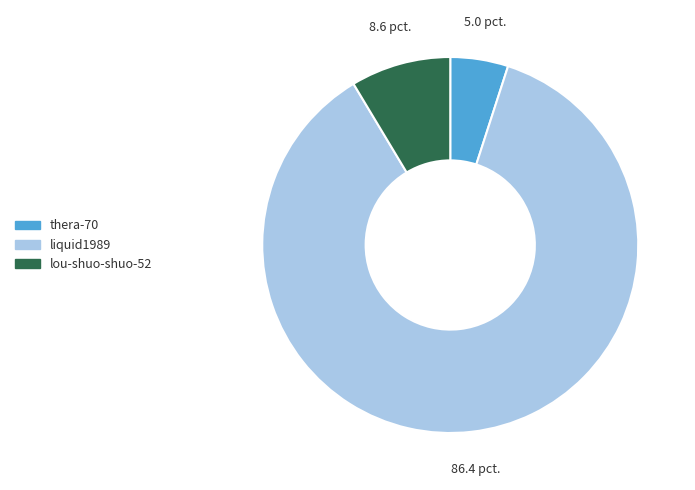

True or false: liquid1989 accounts for 77% of the total.

False